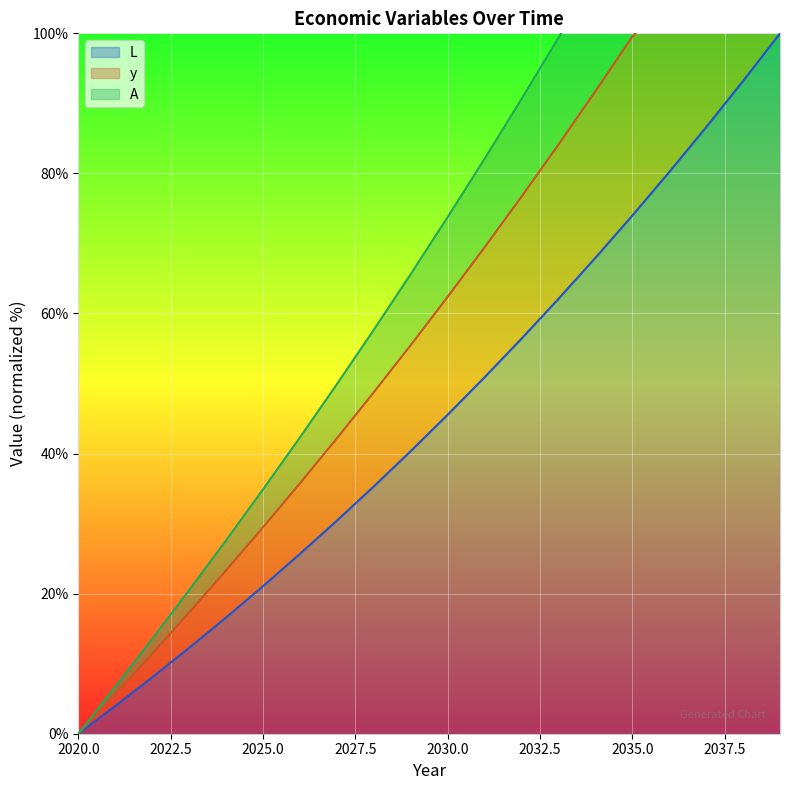

How many lines are shown in the chart?

3